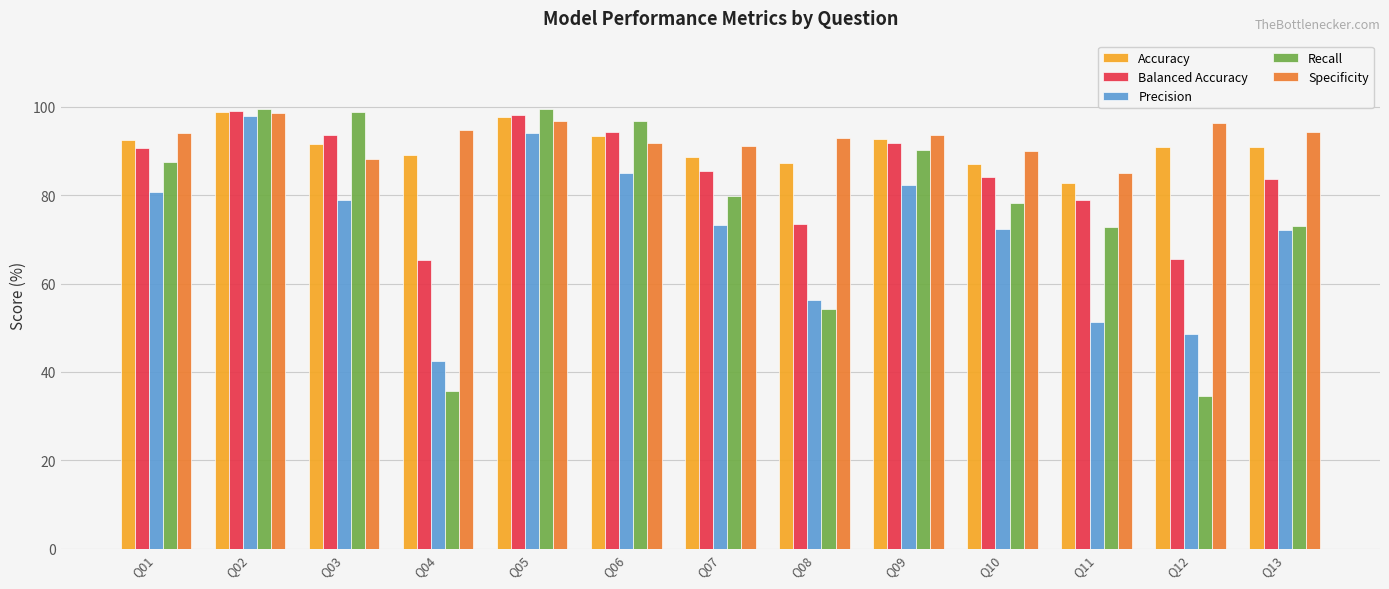

Where does the Balanced Accuracy series first go above 85?

Q01